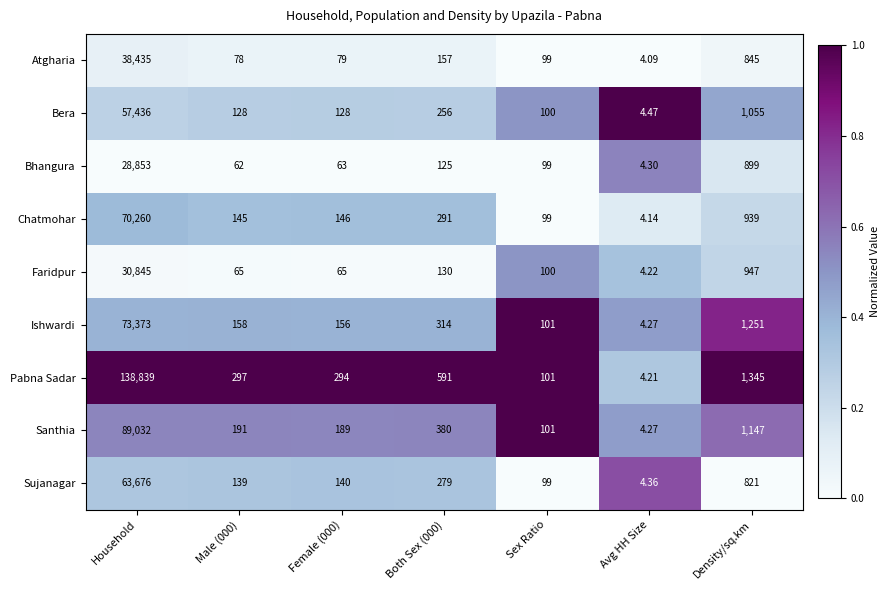

Which series changed the most between Female (000) and Avg HH Size?

Pabna Sadar